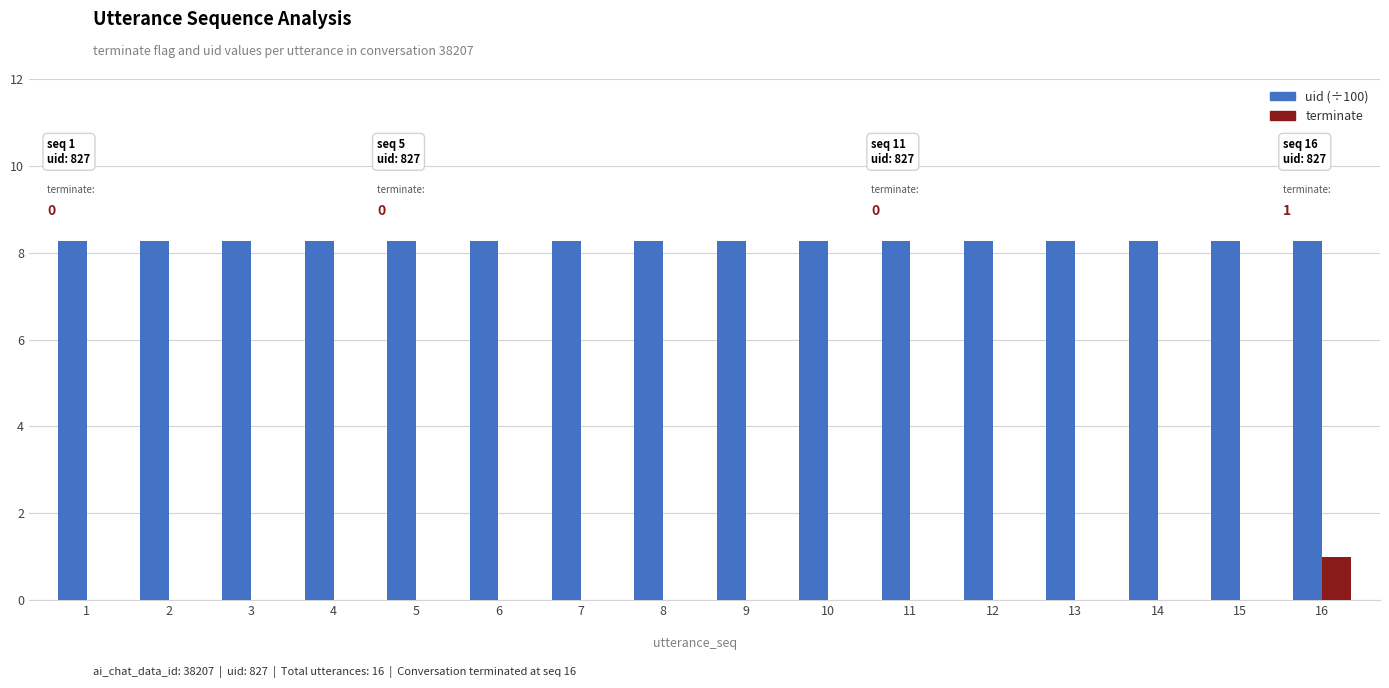

Count the terminate values in the range 0 to 1.

16